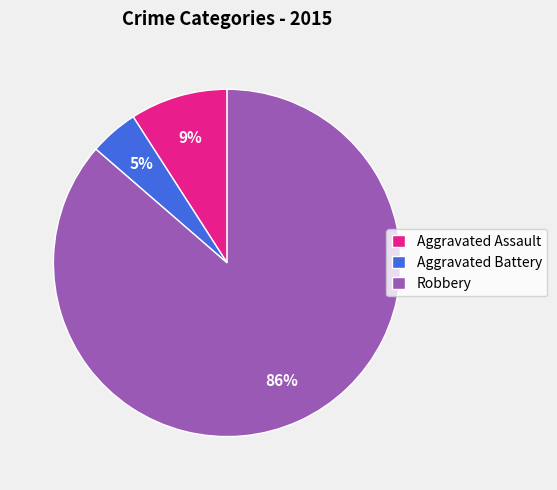

Which category accounts for the majority?

Robbery